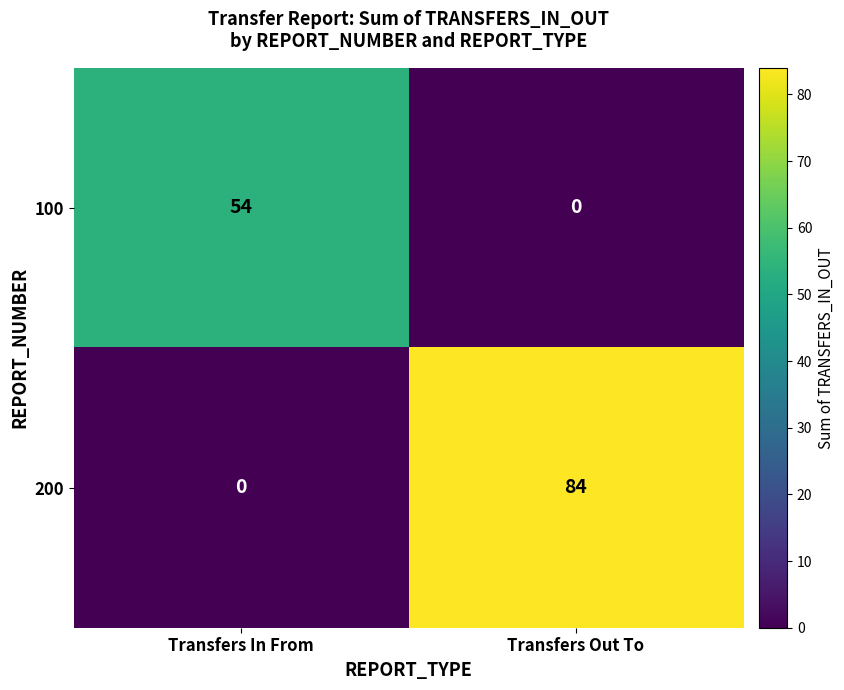

Between Transfers In From and Transfers Out To, which series saw the biggest shift?

200